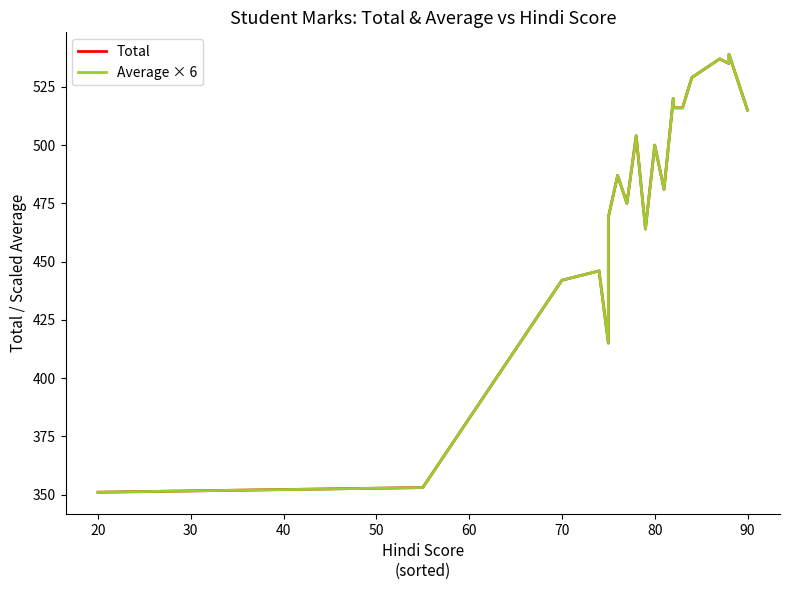

Rank the series by their average value, from lowest to highest.

Total, Average × 6